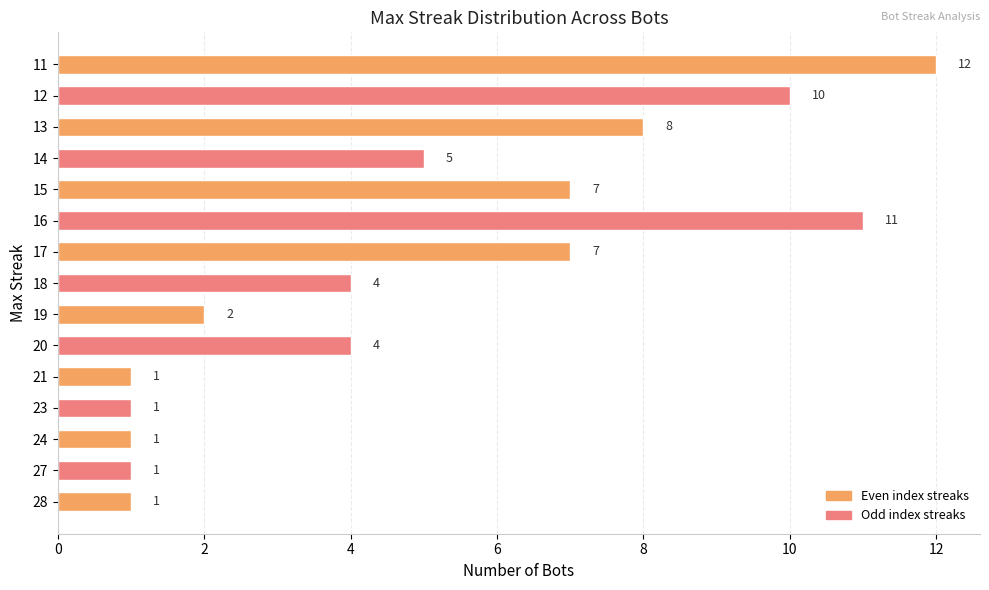

Which has a higher value, 16 or 15?

16